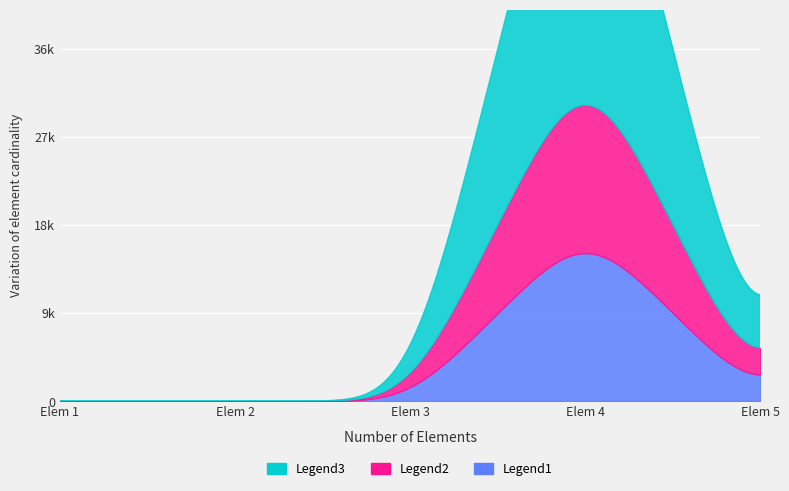

Between Extension.extension and Extension.url, which series saw the biggest shift?

Legend1